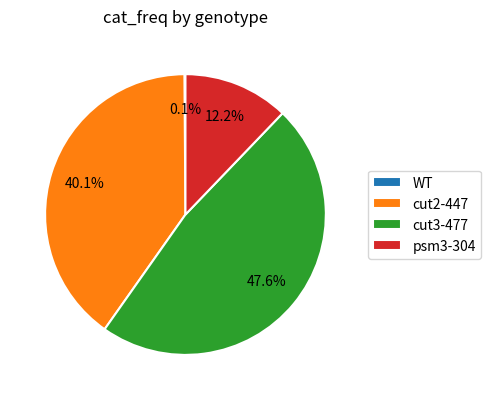

Combined, do psm3-304 and cut2-447 account for over 50%?

Yes